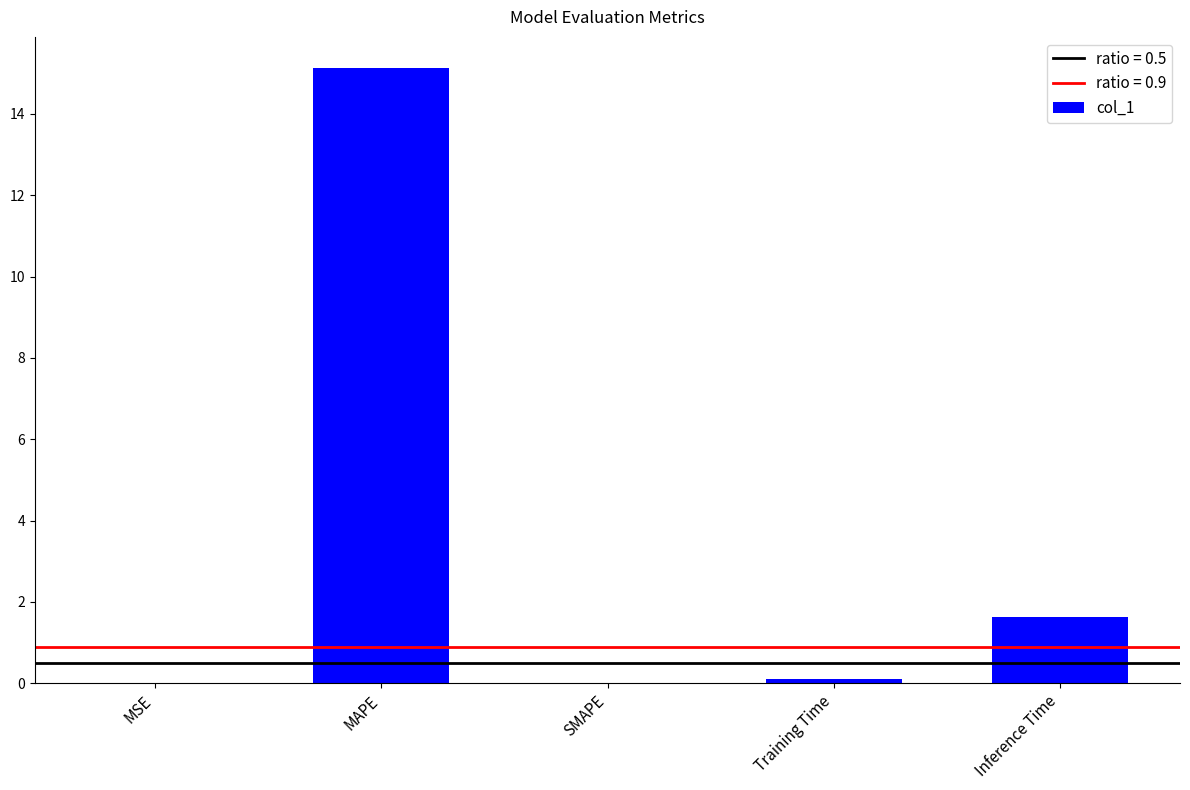

Where is the data nearest to the value 7?

Inference Time